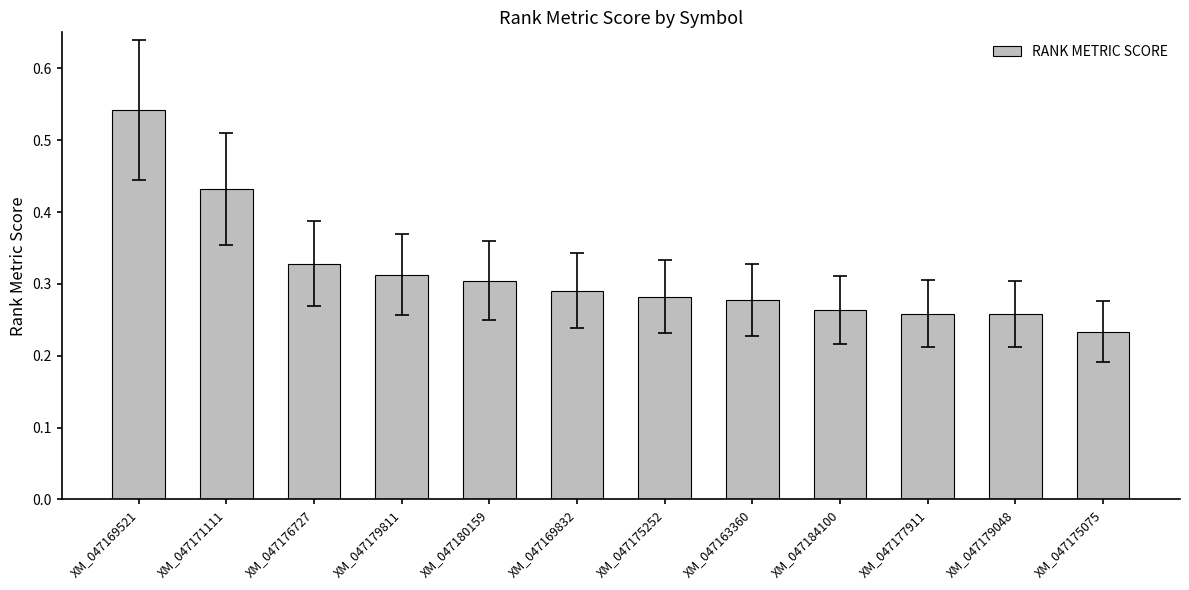

What is the label of the 2nd bar from the left?

XM_047171111